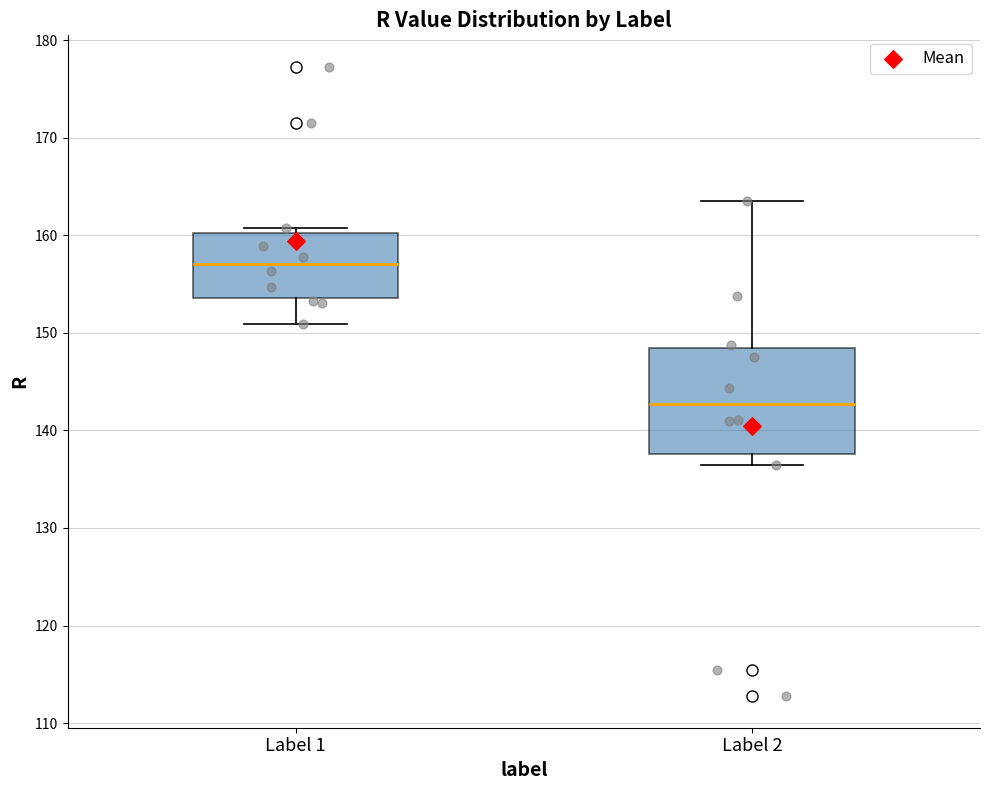

Reading left to right, read every box against the y-axis: the position of its median line, the range the box covers, and the ends of its whiskers. The values are not printed on the chart, so give them approximately, as read against the axis.

Label 1: median 157, box 154 to 160, whiskers 151 to 161
Label 2: median 143, box 138 to 148, whiskers 136 to 163